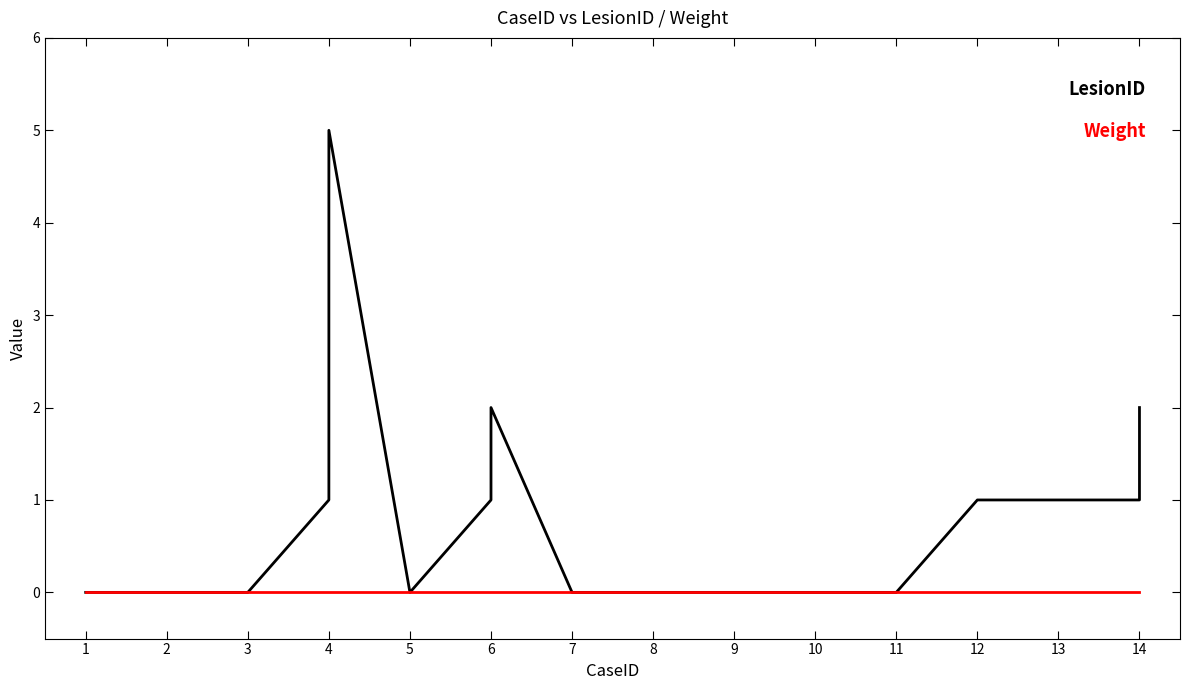

Is it true that LesionID equals 3 at 1?

False